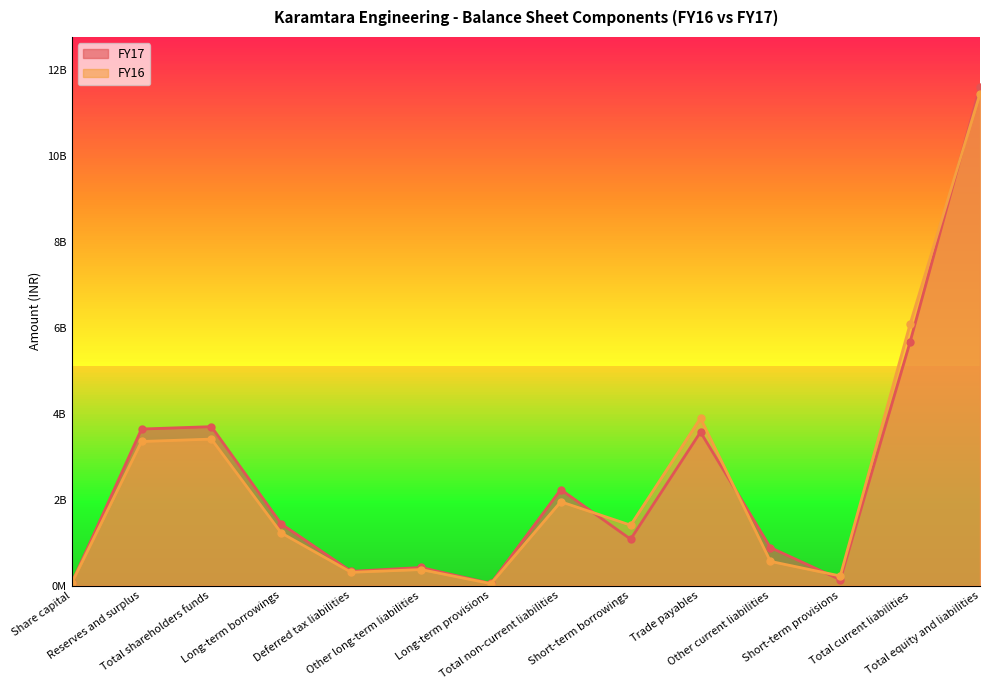

How many intersections are there between FY17 and FY16?

4